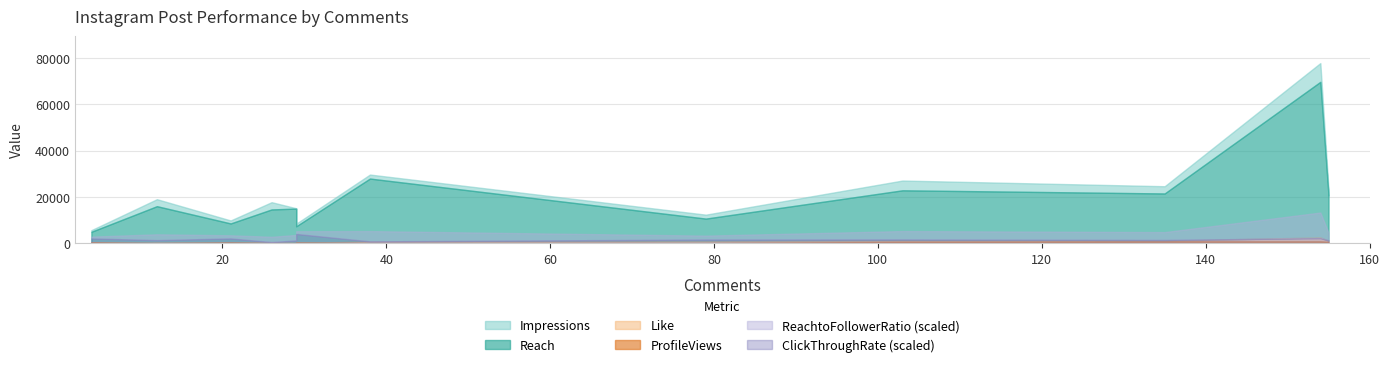

In ReachtoFollowerRatio, how many points are lower than both neighbors (excluding endpoints)?

3